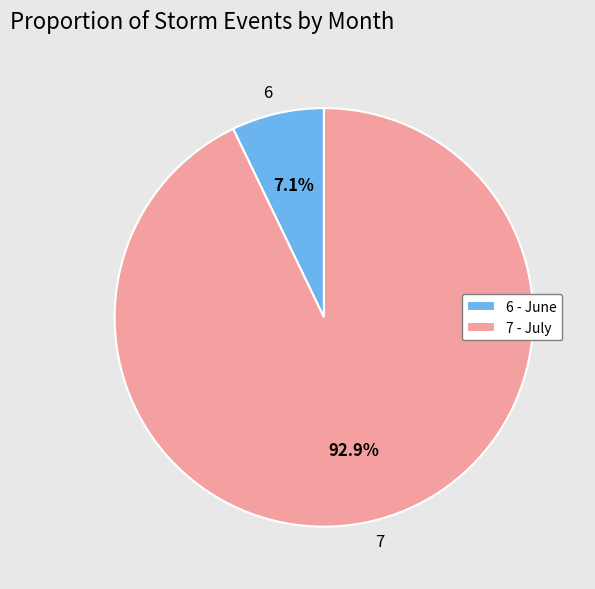

Which slice is the smallest?

6